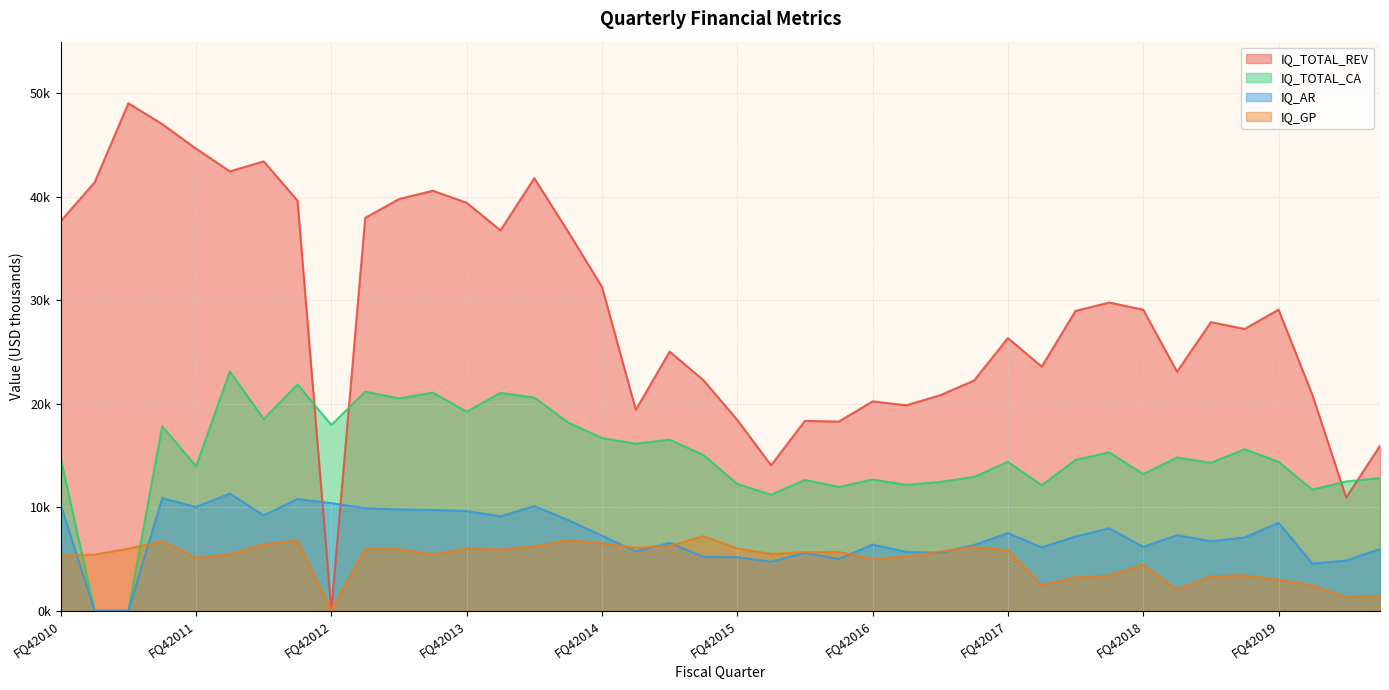

What is the label of the 15th point from the right?

FQ12017